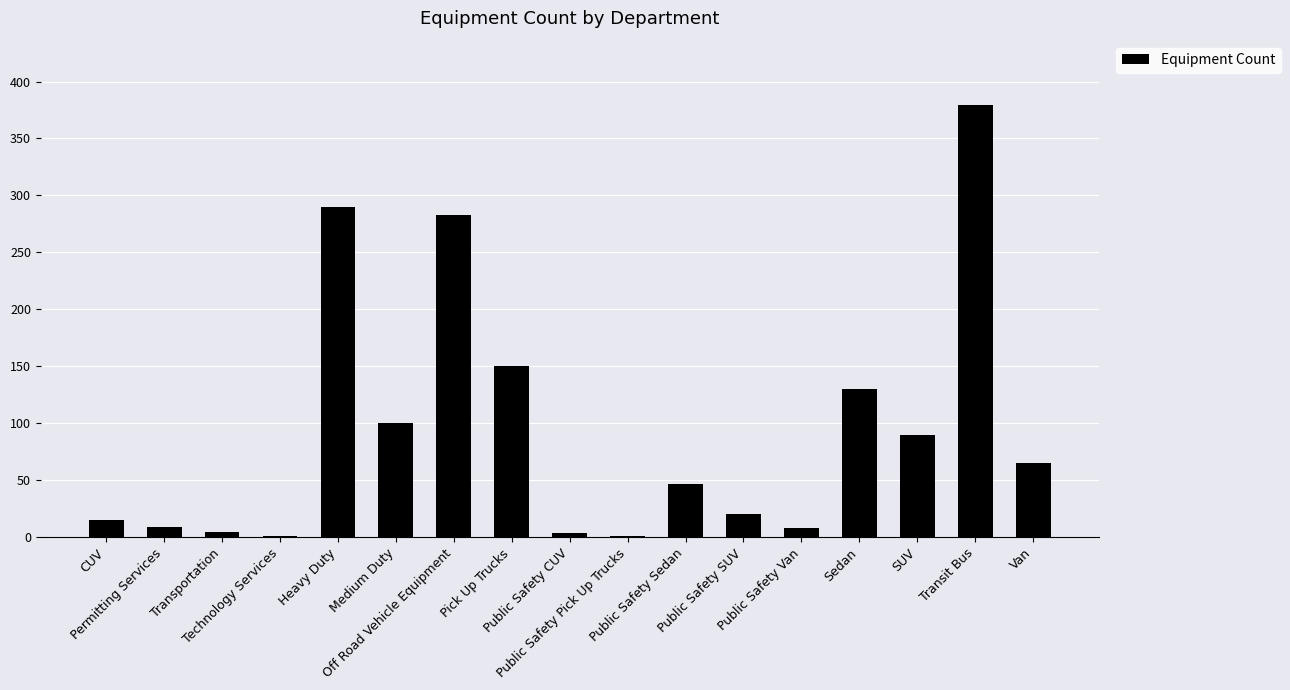

What is the maximum value shown in the chart?

379